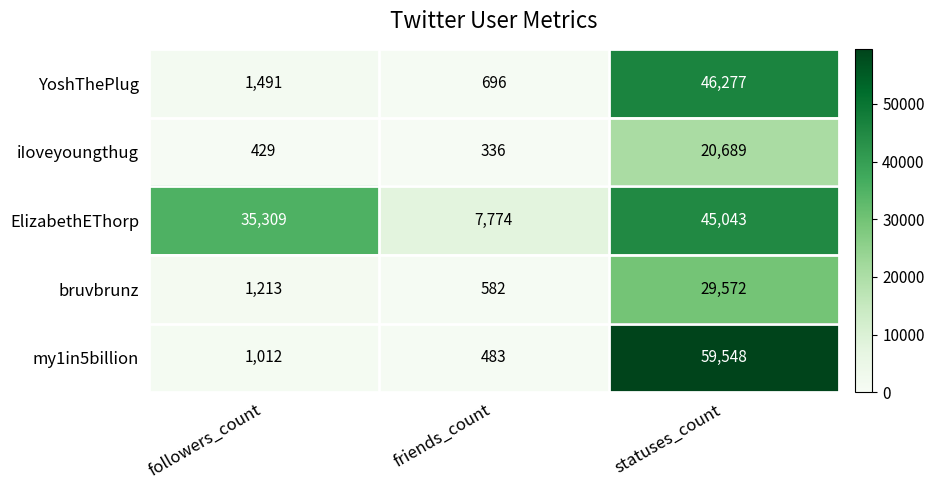

How many data points does each series have?

3